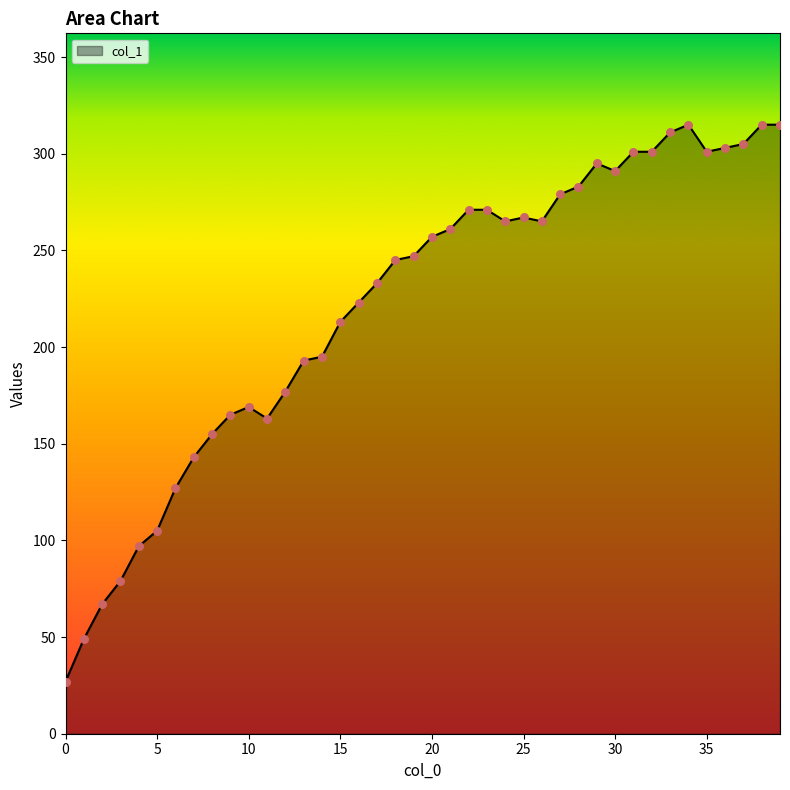

What is the difference between the maximum and minimum values?

288